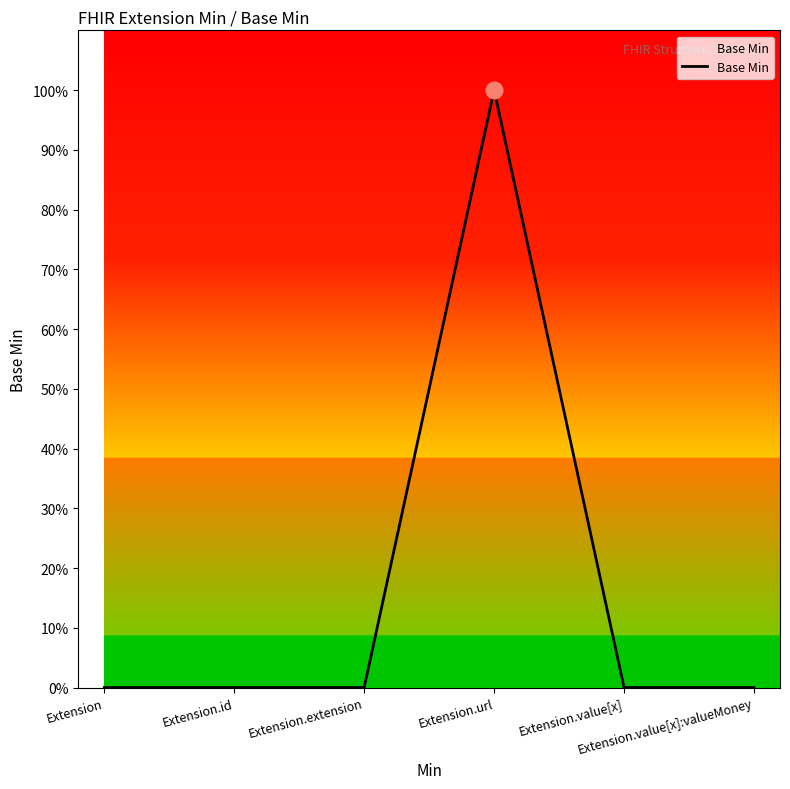

Is this an area chart (filled region under the line)?

Yes